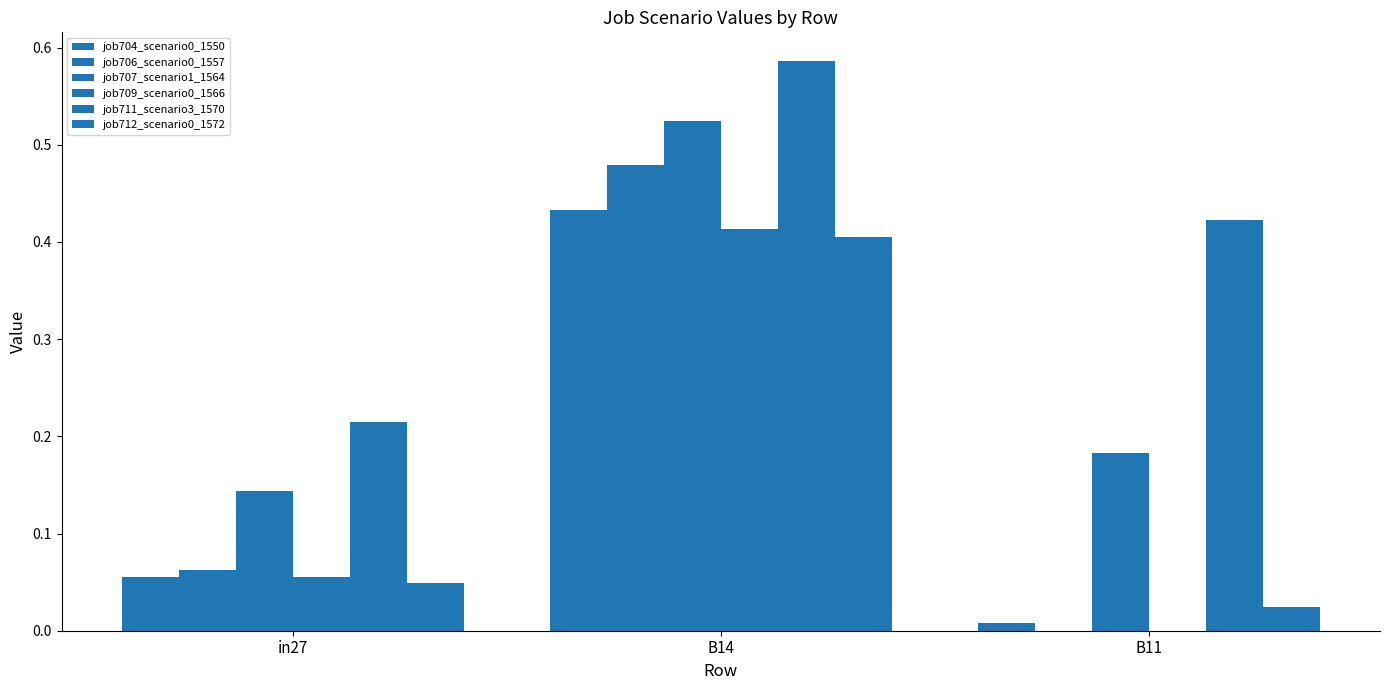

Reading left to right, extract all data points from this chart.

job704_scenario0_1550: 0.1	0.4	0.0
job706_scenario0_1557: 0.1	0.5	0.0
job707_scenario1_1564: 0.1	0.5	0.2
job709_scenario0_1566: 0.1	0.4	0.0
job711_scenario3_1570: 0.2	0.6	0.4
job712_scenario0_1572: 0.0	0.4	0.0